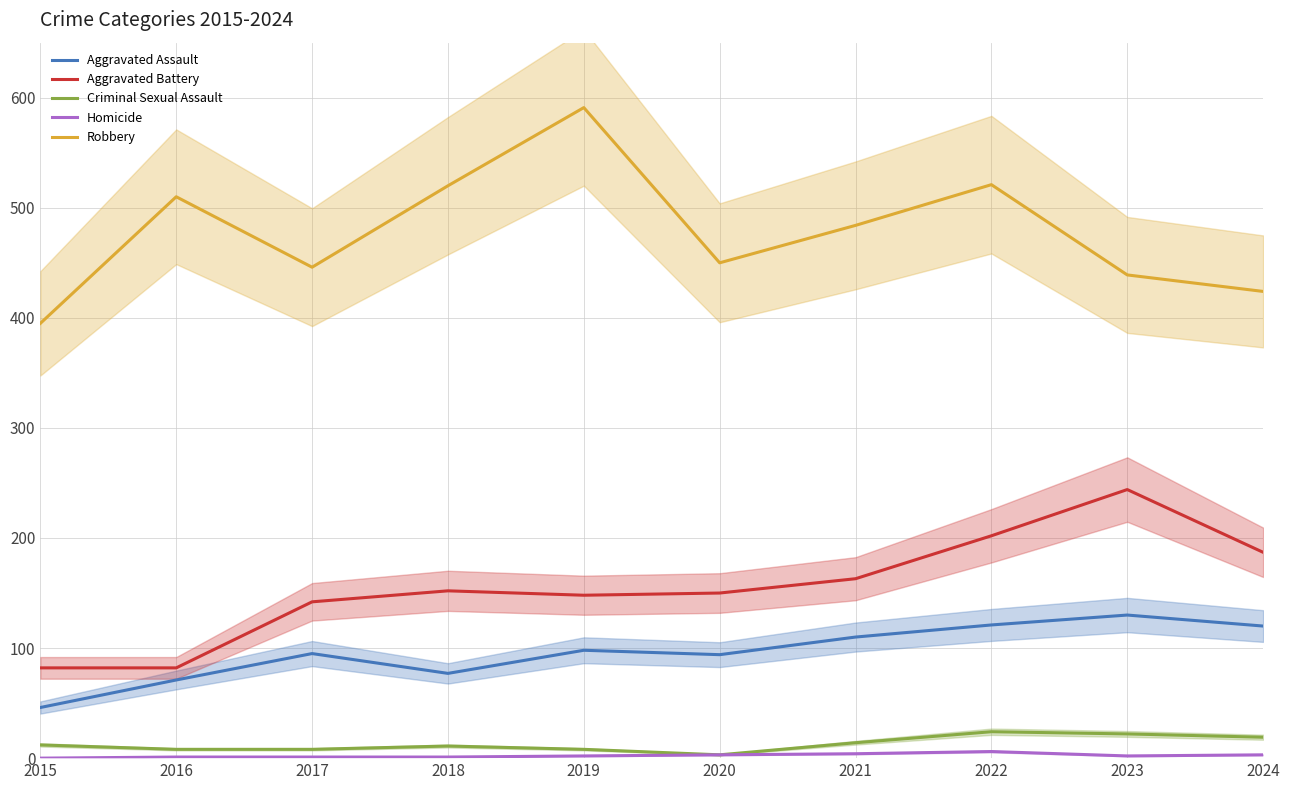

Between 2024 and 2015, which is larger?

2024